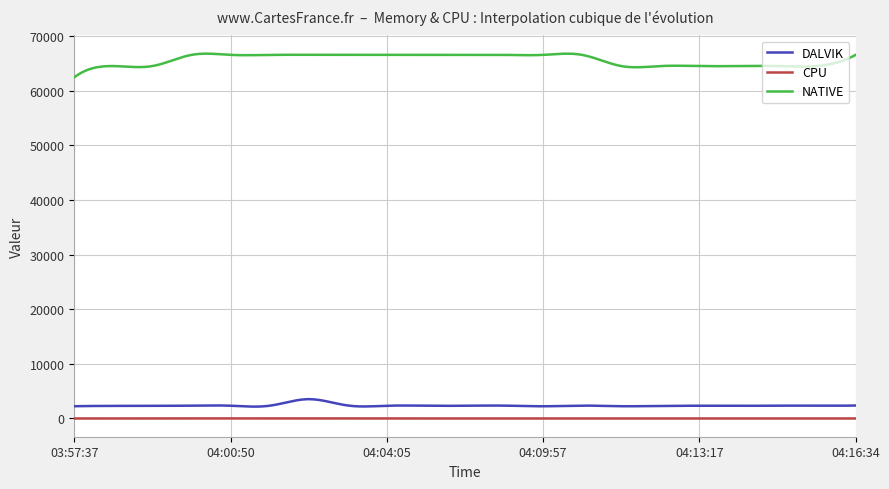

List the series in order of their peak value, highest first.

NATIVE, DALVIK, CPU